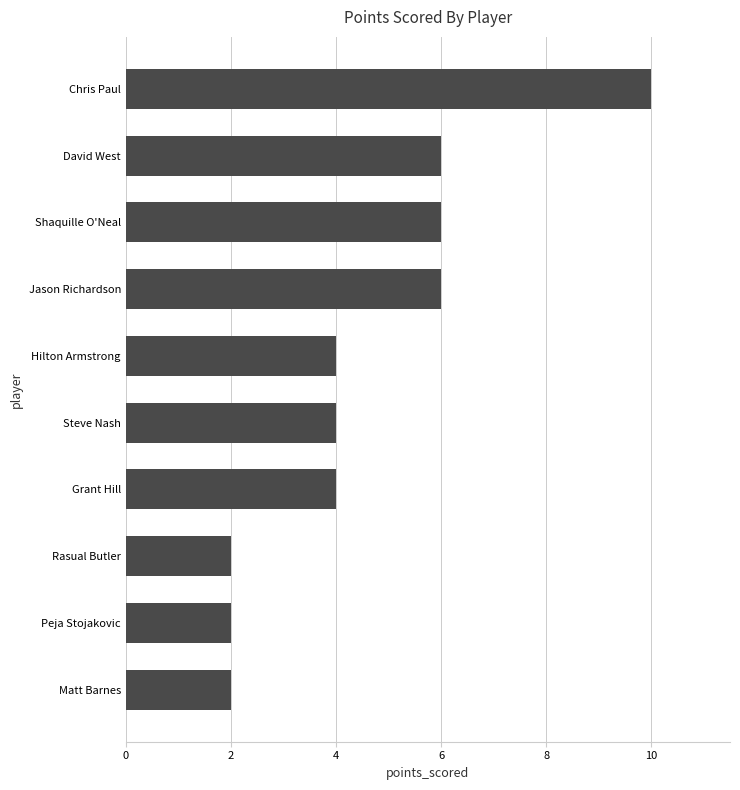

What is the change in value from Steve Nash to David West?

+2